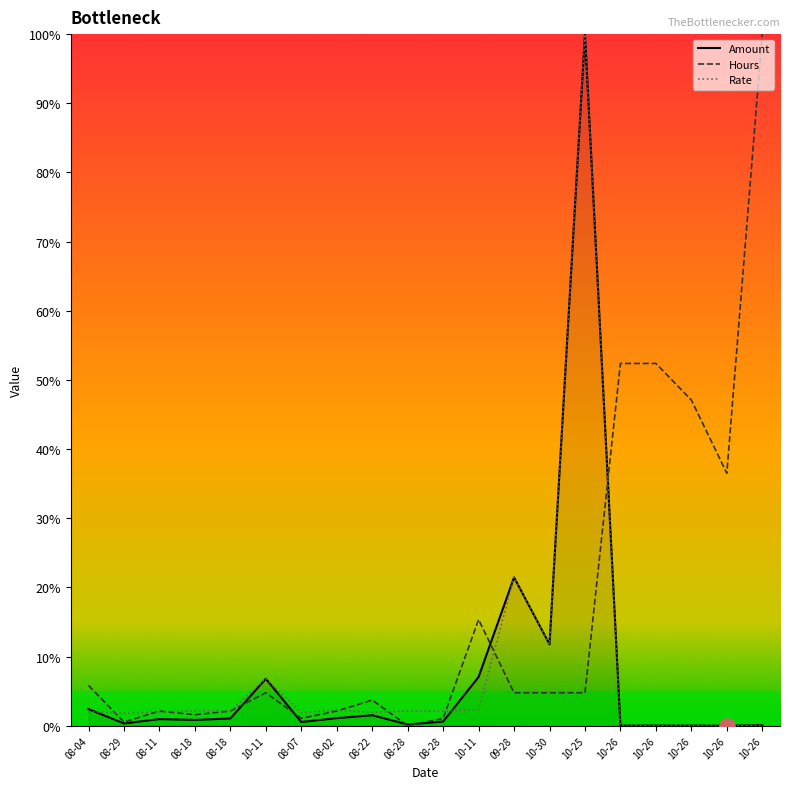

What are all the series names shown in the legend?

Amount, Hours, Rate